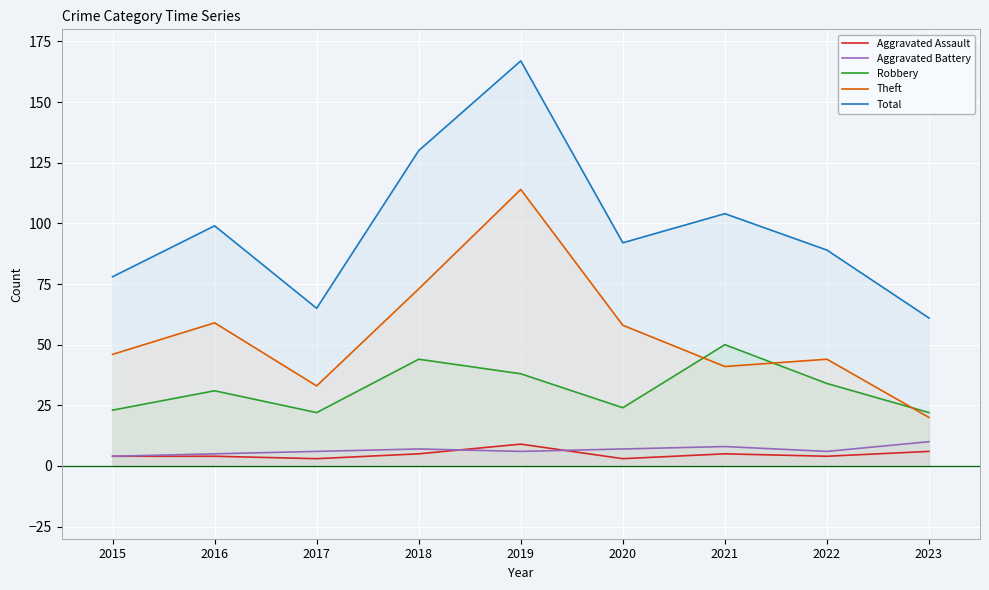

The Robbery series shows 34 at 2022. True or false?

True